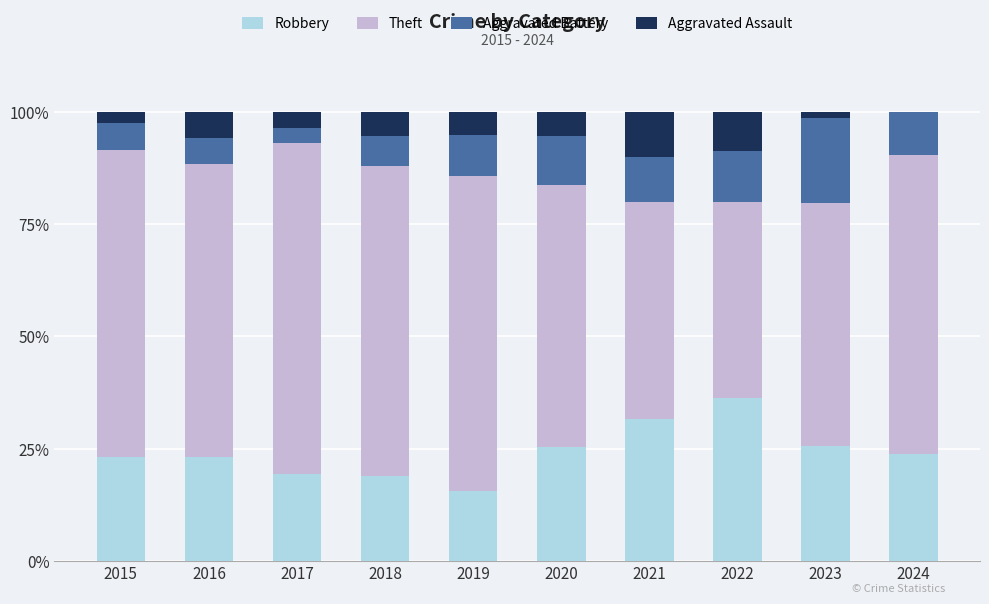

True or false: Robbery has a value of 23.2 at 2016.

True